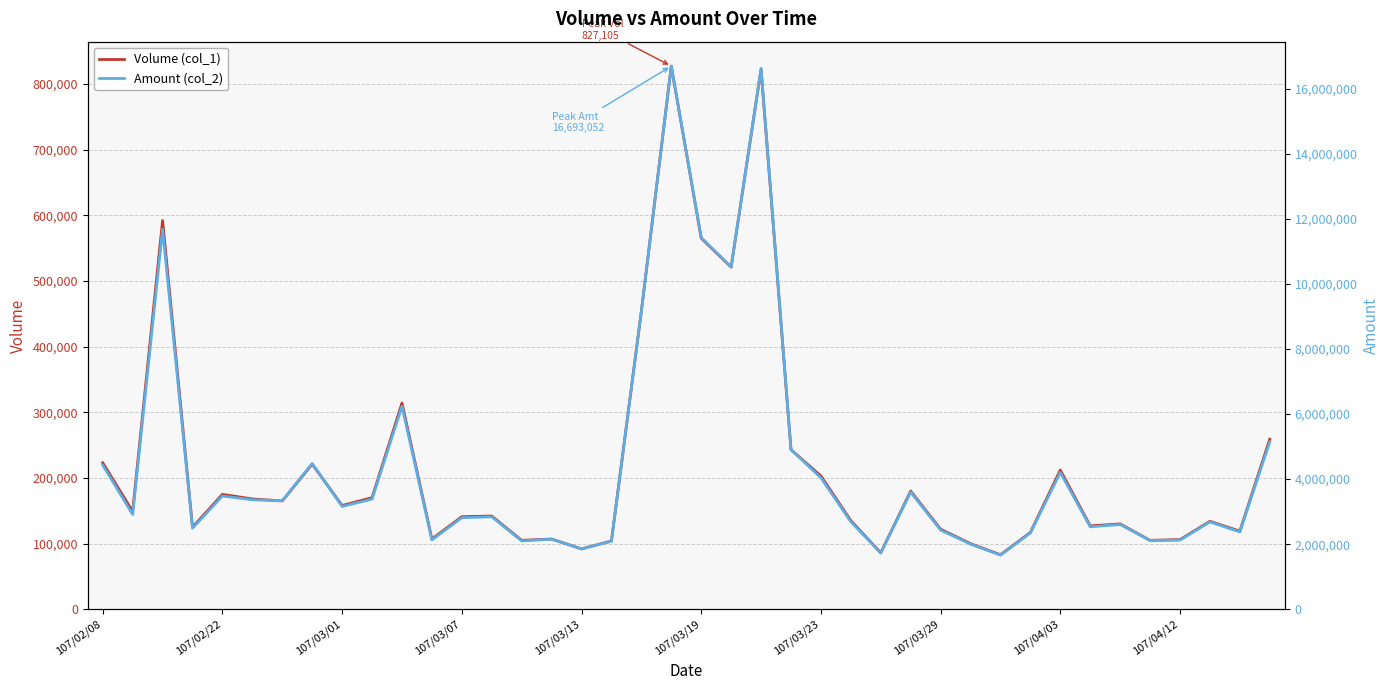

How many interior local peaks does the Amount (col_2) series have?

12